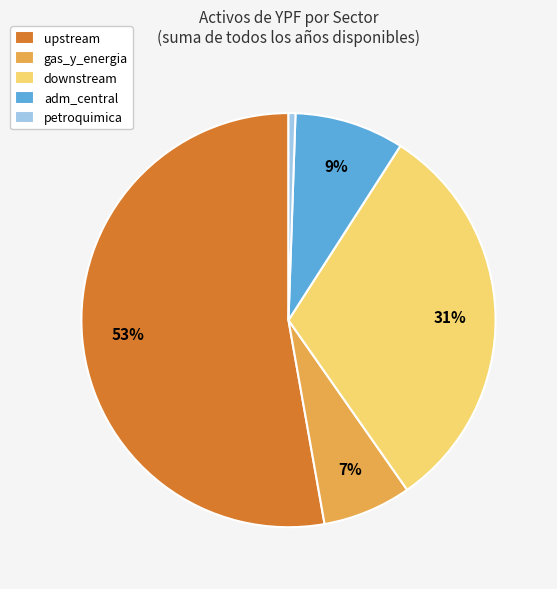

Which has a higher value, downstream or adm_central?

downstream